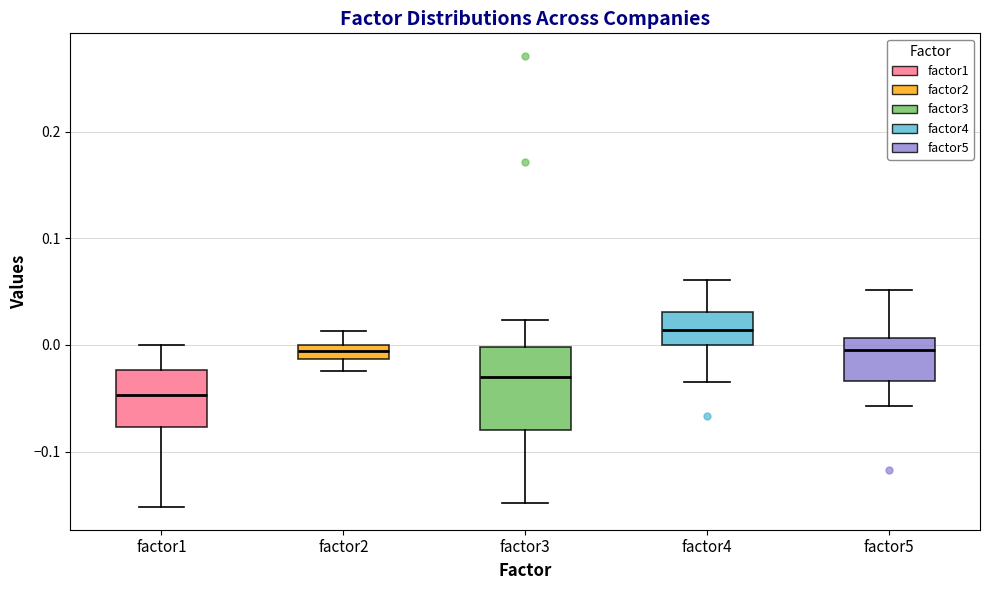

Where does the median line of the box for factor4 sit on the y-axis? The values are not printed on the chart, so give them approximately, as read against the axis.

0.01